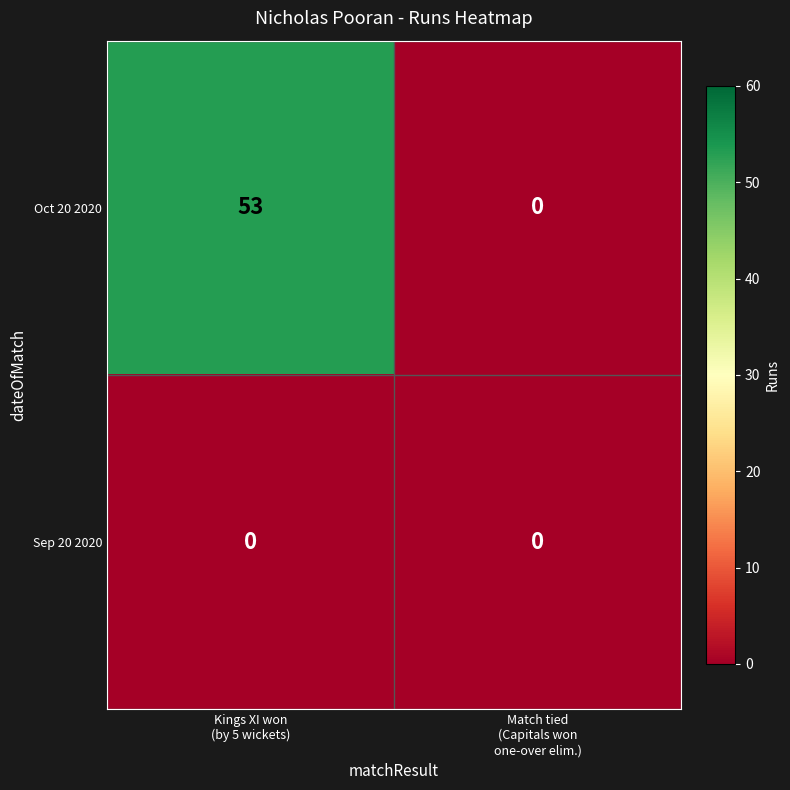

What is the maximum value shown in the chart?

53